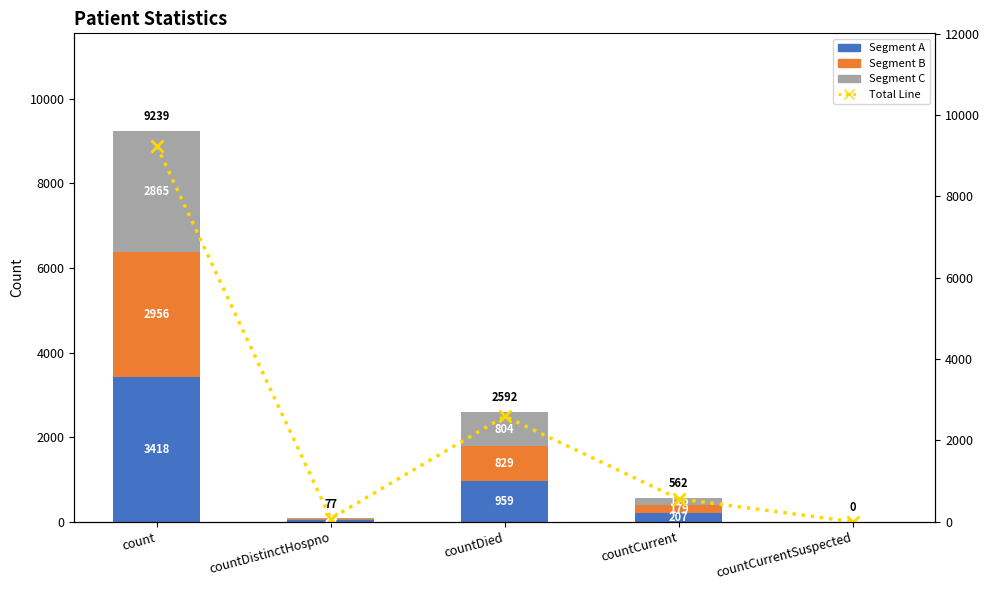

Which series has the widest spread of values?

Total Line